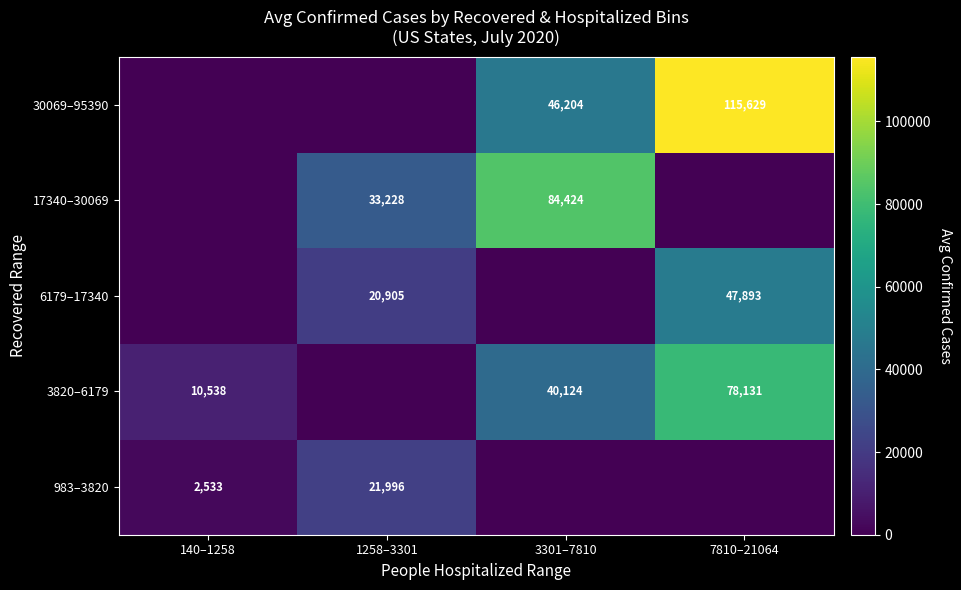

Is it true that 983–3820 equals 21996 at 1258–3301?

True